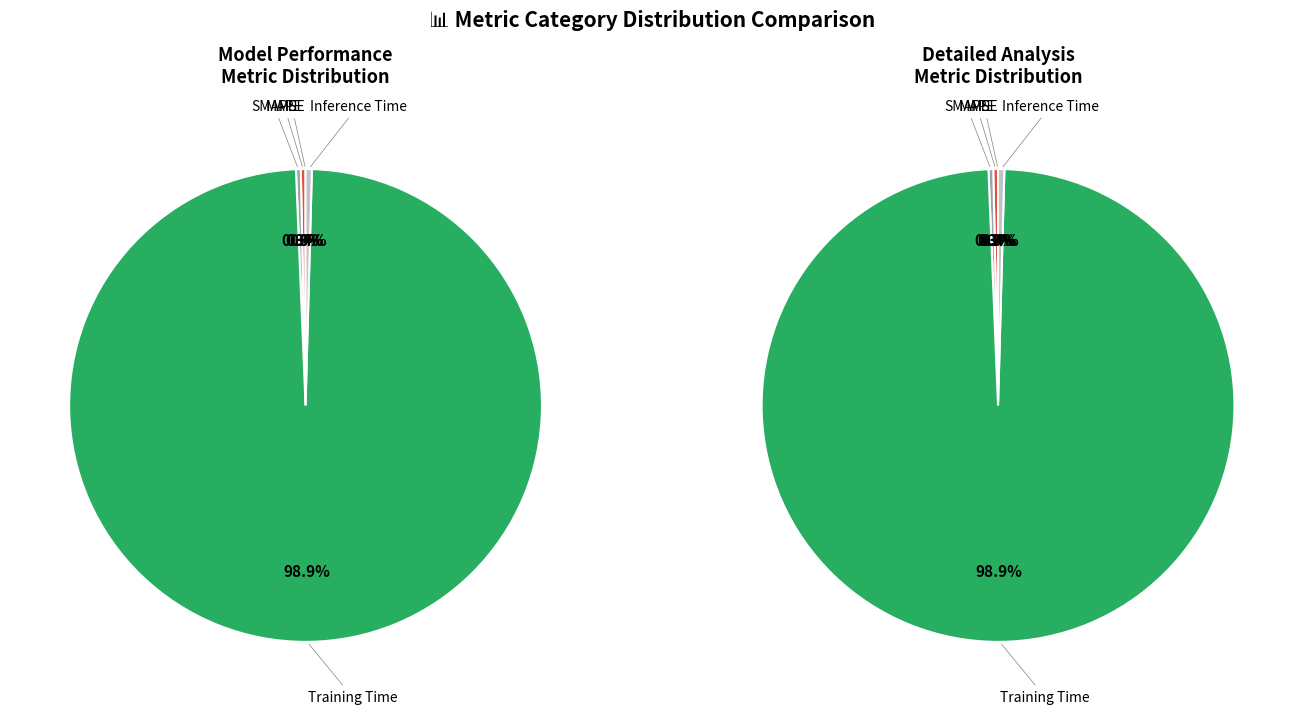

Is it true that MSE is 1% of the pie?

False